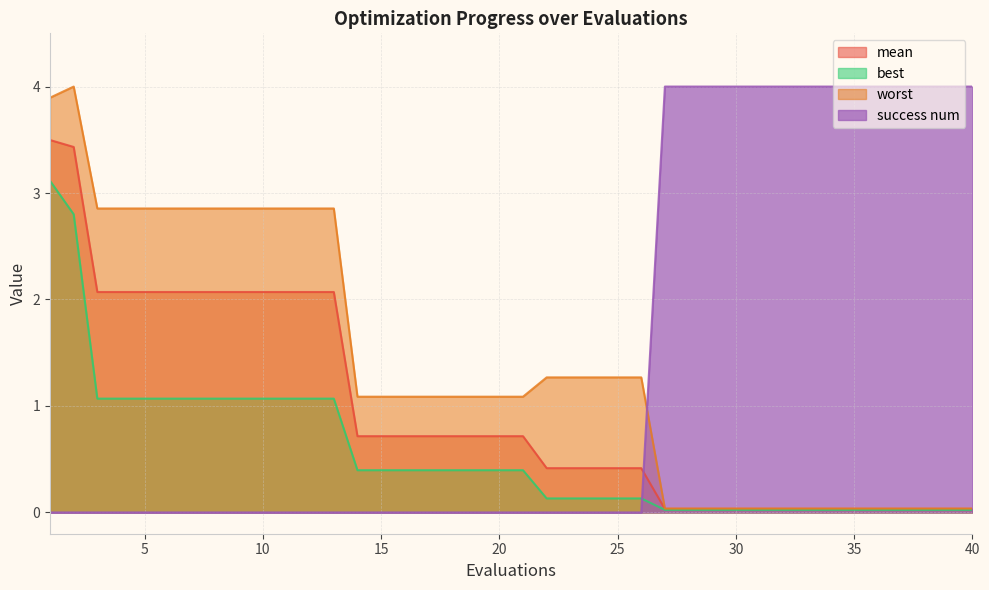

True or false: mean and success num intersect in this chart.

True